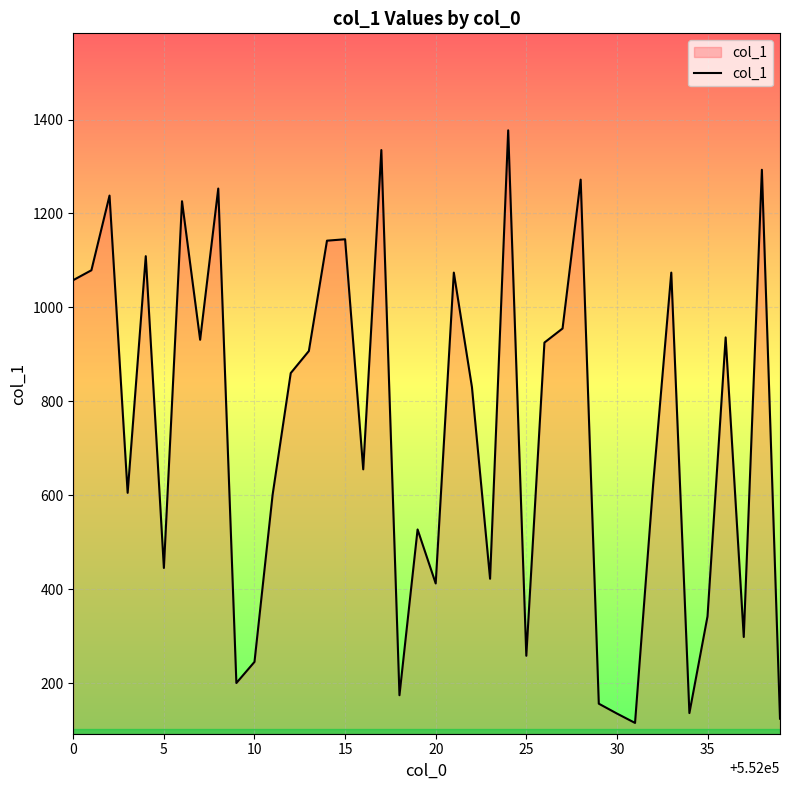

What is the difference between the maximum and minimum values?

1262